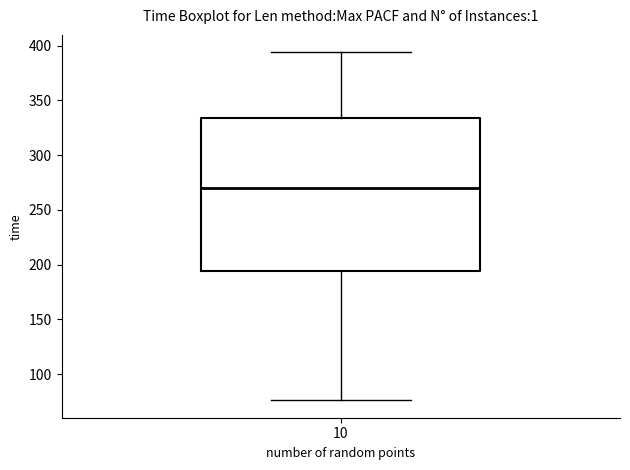

Where is the lower edge of the box at x = 10 on the y-axis? The values are not printed on the chart, so give them approximately, as read against the axis.

195